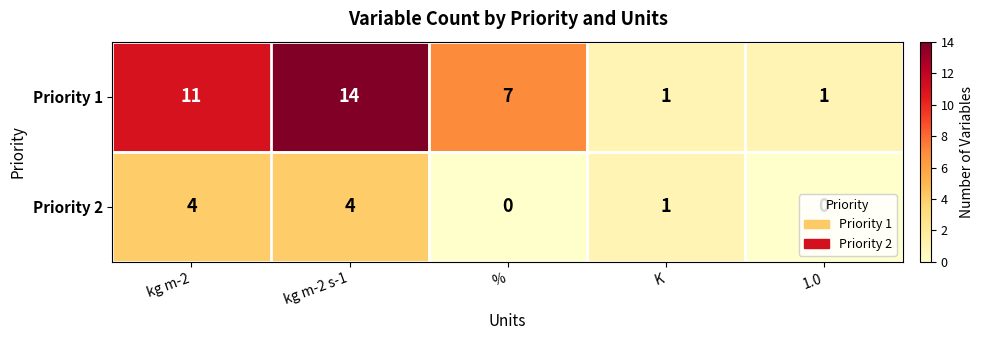

What is the difference between the highest and lowest values at 1.0?

1